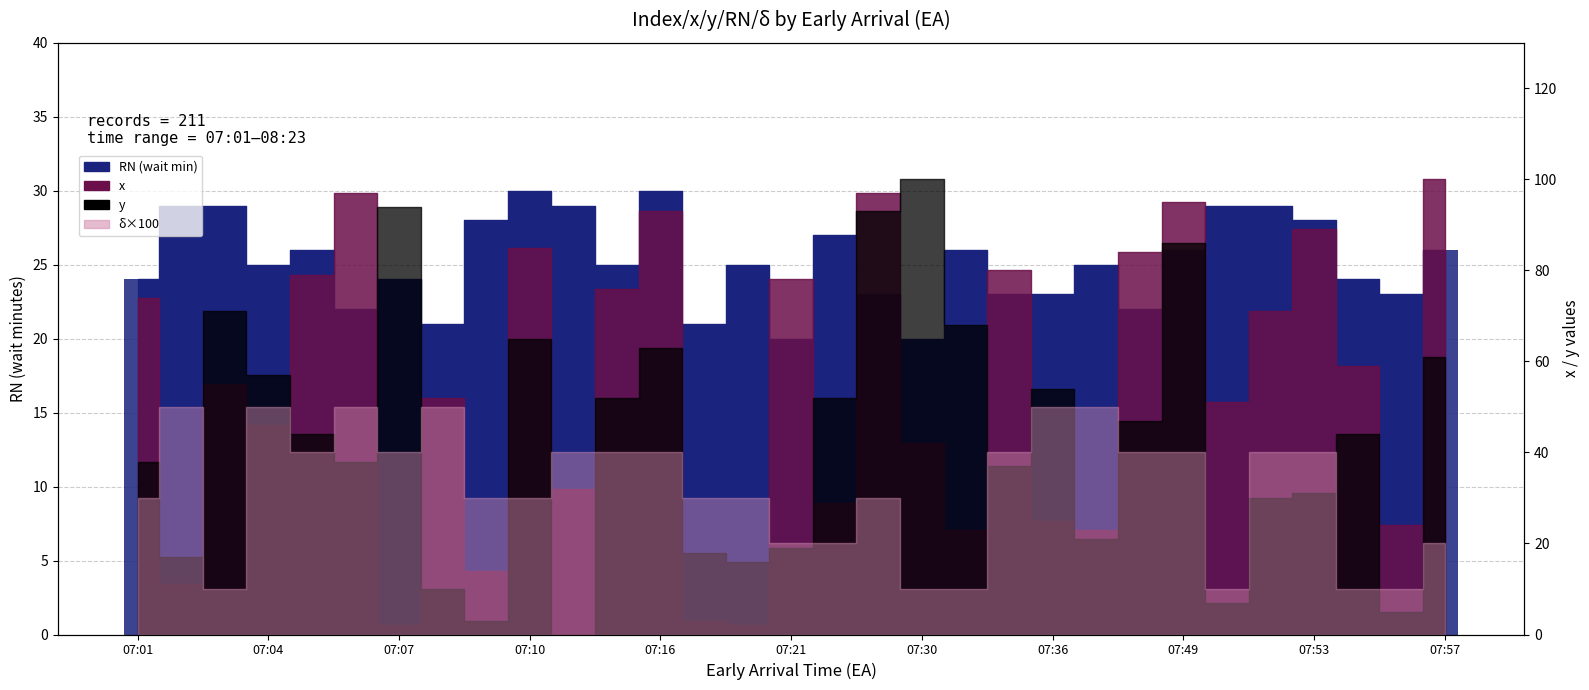

What is the difference between the values at 15 and 23?

2